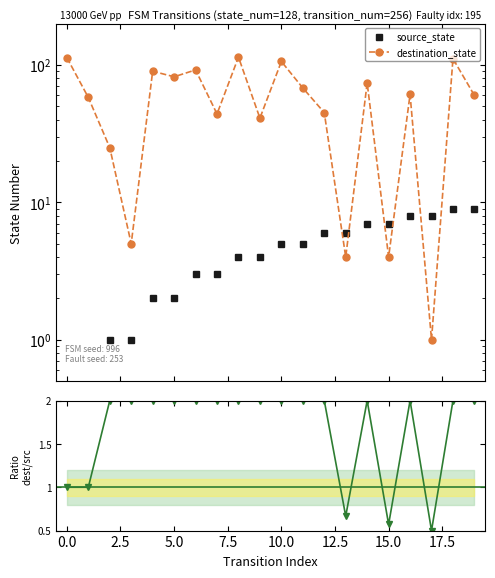

Read the destination_state value at 2.5.

25.0